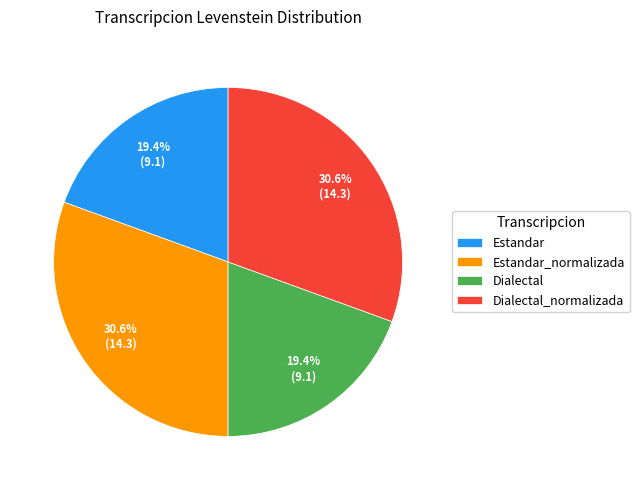

The Estandar slice represents 19% of the pie. True or false?

True